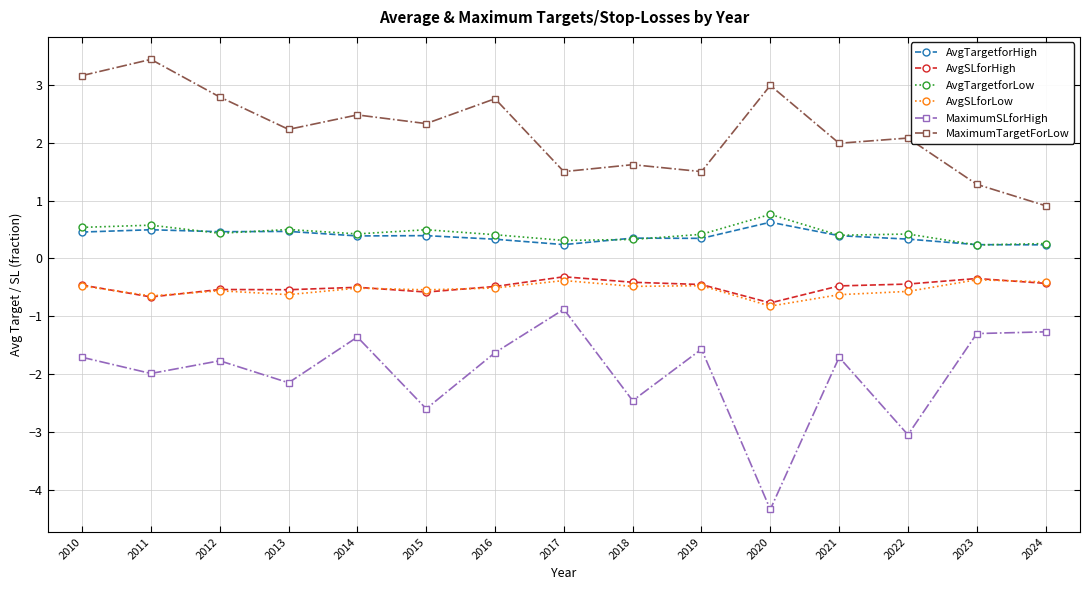

Which series has the widest spread of values?

MaximumSLforHigh